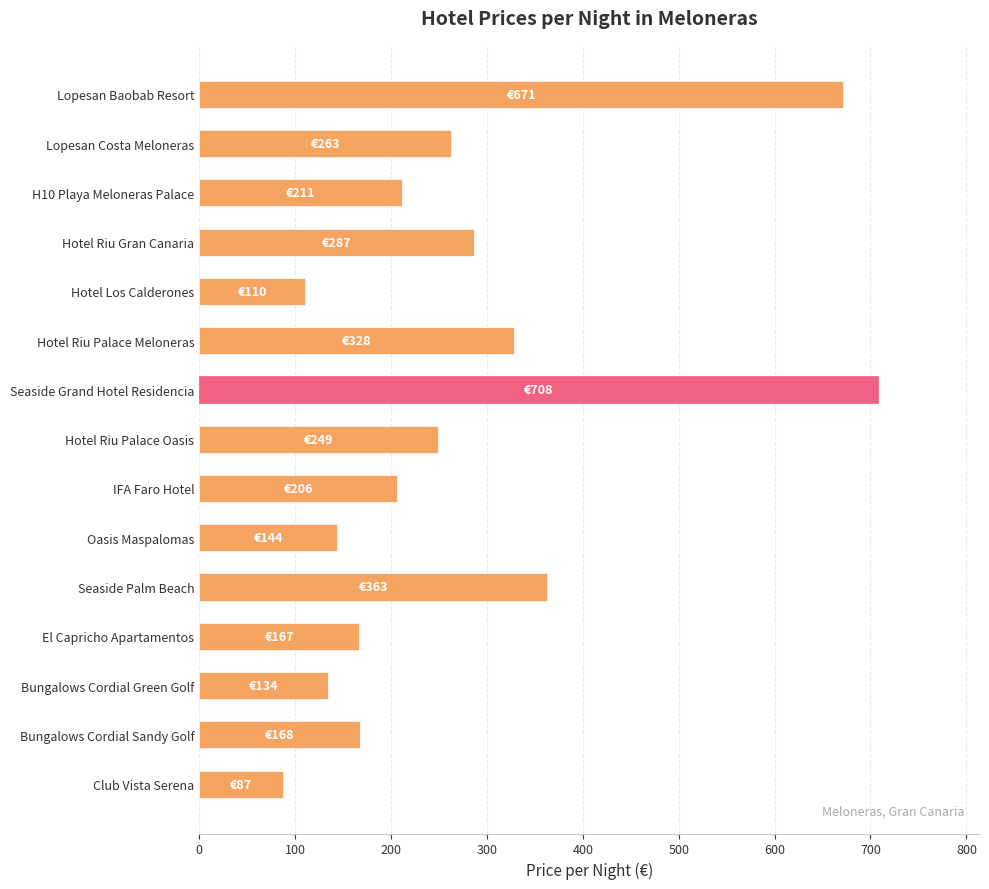

Is it true that the value at Lopesan Costa Meloneras is 88?

False